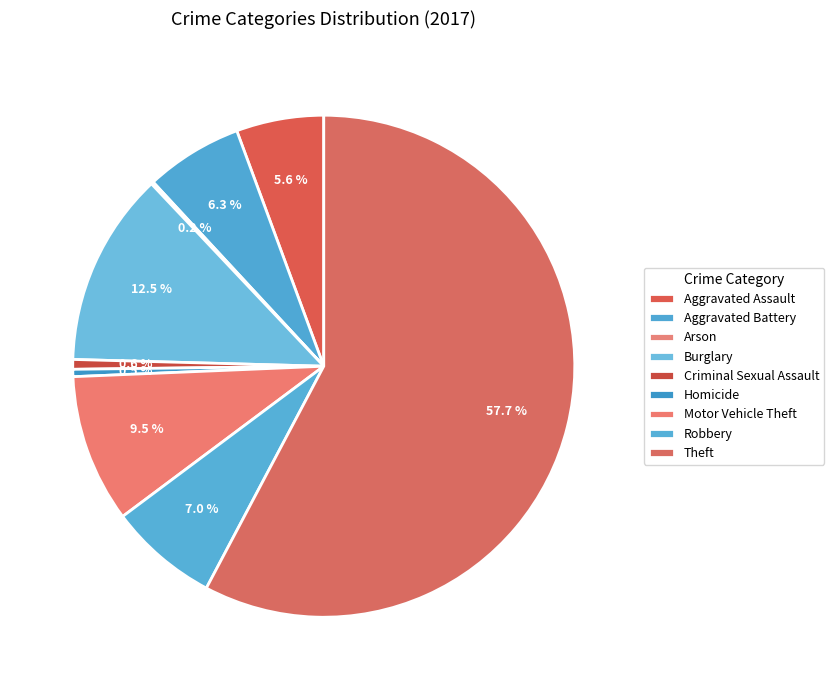

What is the ratio of the value at Aggravated Assault to the value at Burglary?

0.5